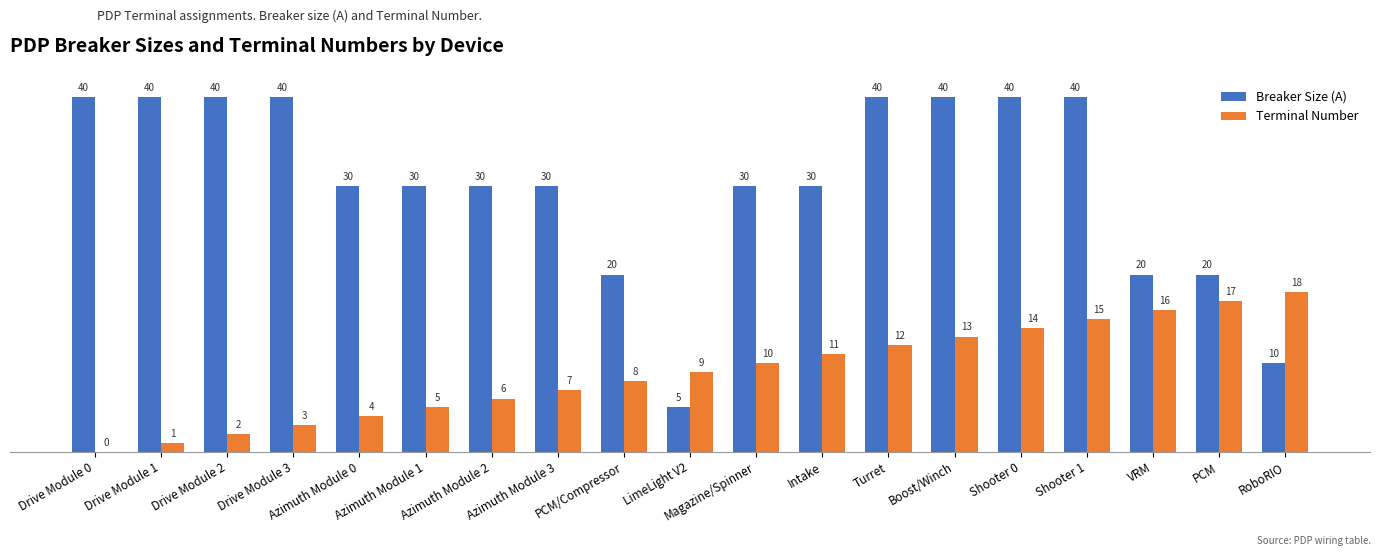

The Terminal Number series shows 10 at Magazine/Spinner. True or false?

True